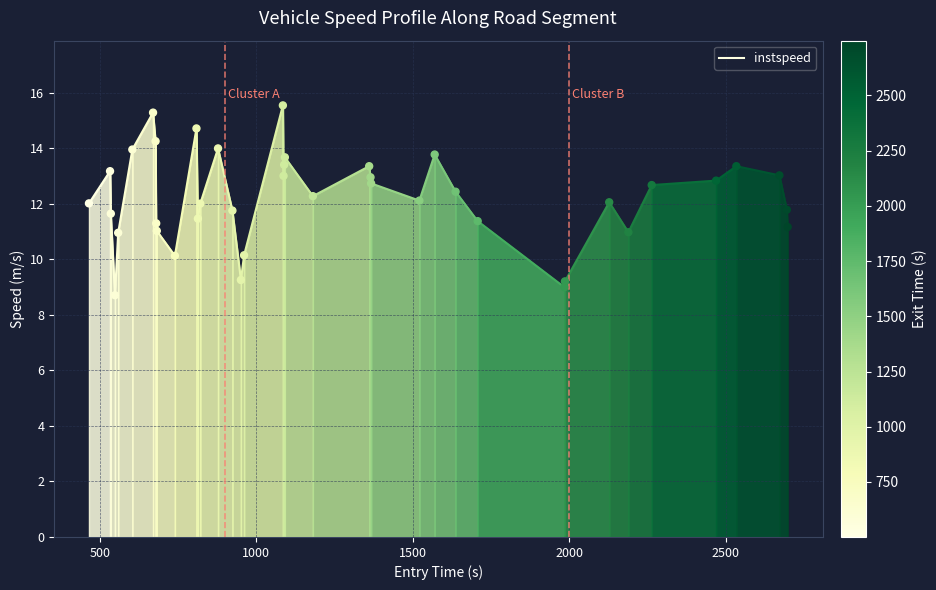

What is the range of X values (max minus min)?

2232.0